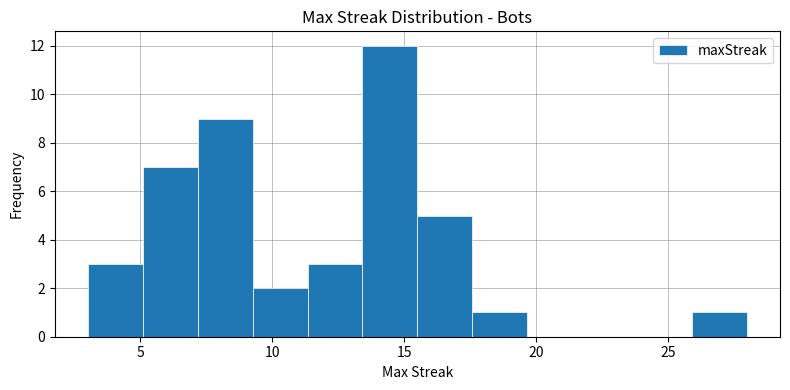

Reading left to right, transcribe this chart: for each bar, give the range it covers on the x-axis and its height. Neither the bar edges nor the heights are printed on the chart, so give them approximately, as read against the axes.

3.0 to 5.0: 3
5.0 to 7.0: 7
7.0 to 9.5: 9
9.5 to 11.5: 2
11.5 to 13.5: 3
13.5 to 15.5: 12
15.5 to 17.5: 5
17.5 to 19.5: 1
19.5 to 22.0: 0
22.0 to 24.0: 0
24.0 to 26.0: 0
26.0 to 28.0: 1